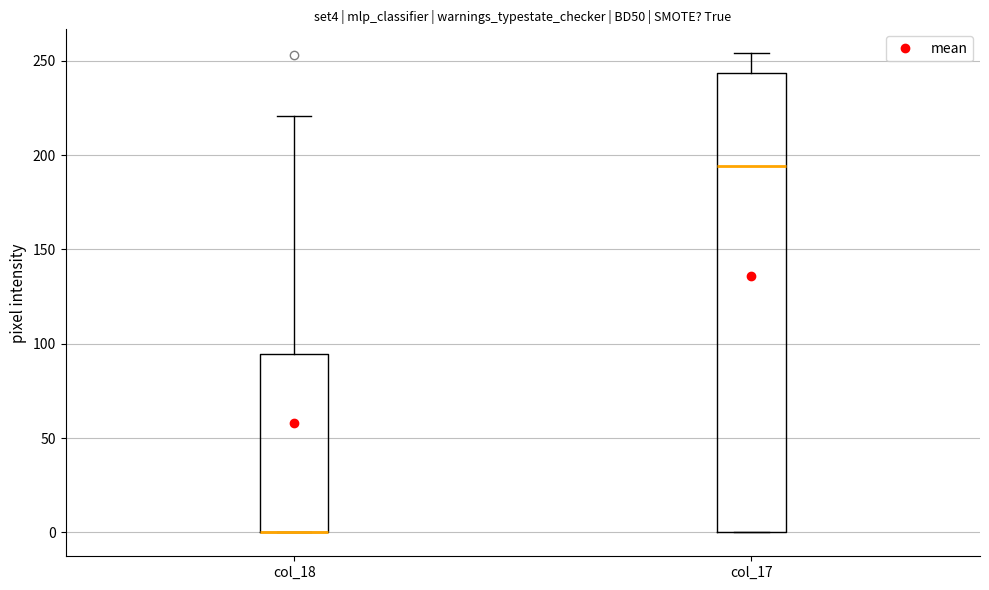

Where is the upper edge of the box for col_18 on the y-axis? The values are not printed on the chart, so give them approximately, as read against the axis.

95